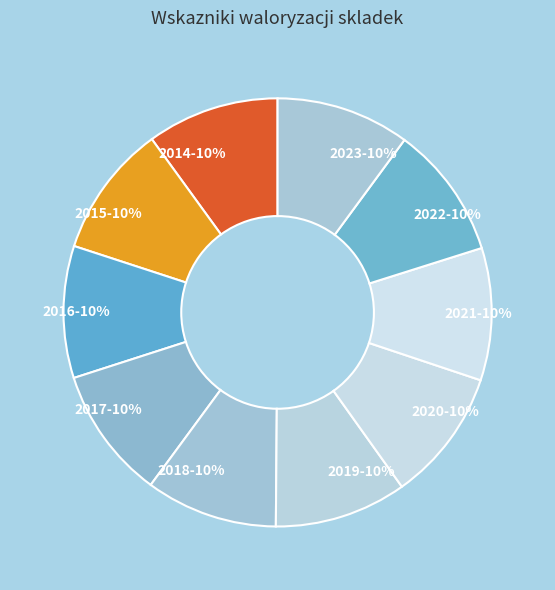

Is it true that 2023-10% is 10% of the pie?

True